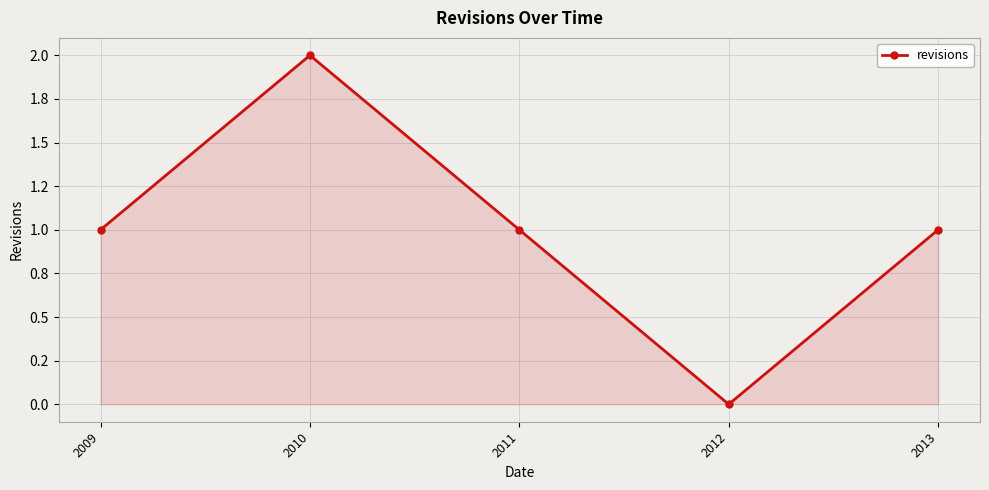

Does the chart have visible grid lines?

Yes